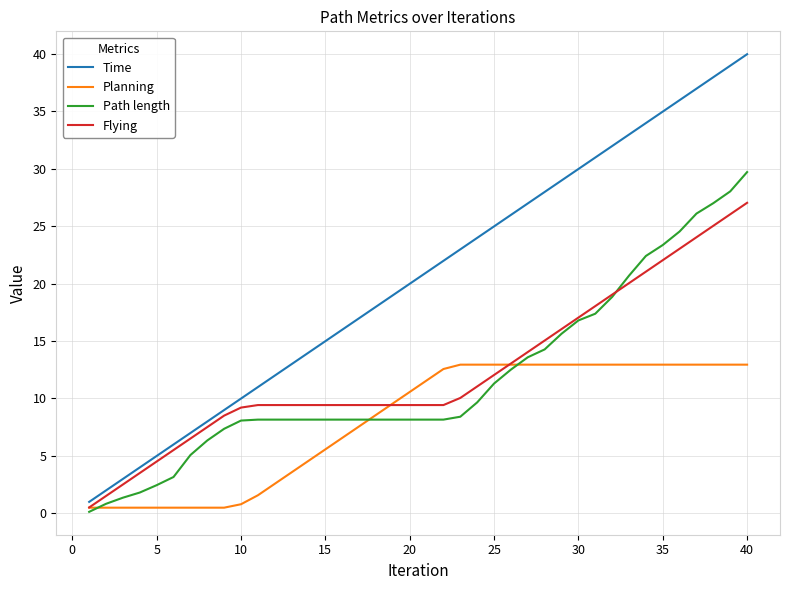

What is the maximum value shown in the chart?

40.0